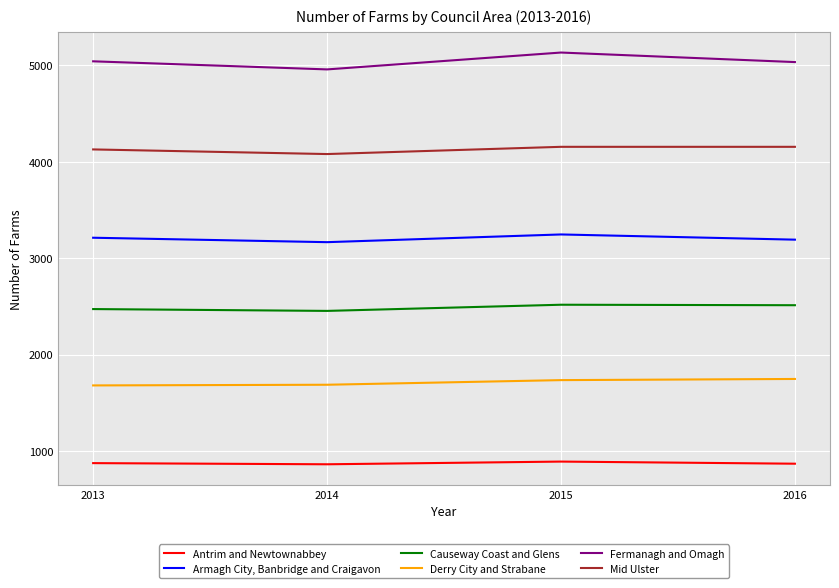

List the series in order of their overall mean, highest first.

Fermanagh and Omagh, Mid Ulster, Armagh City, Banbridge and Craigavon, Causeway Coast and Glens, Derry City and Strabane, Antrim and Newtownabbey